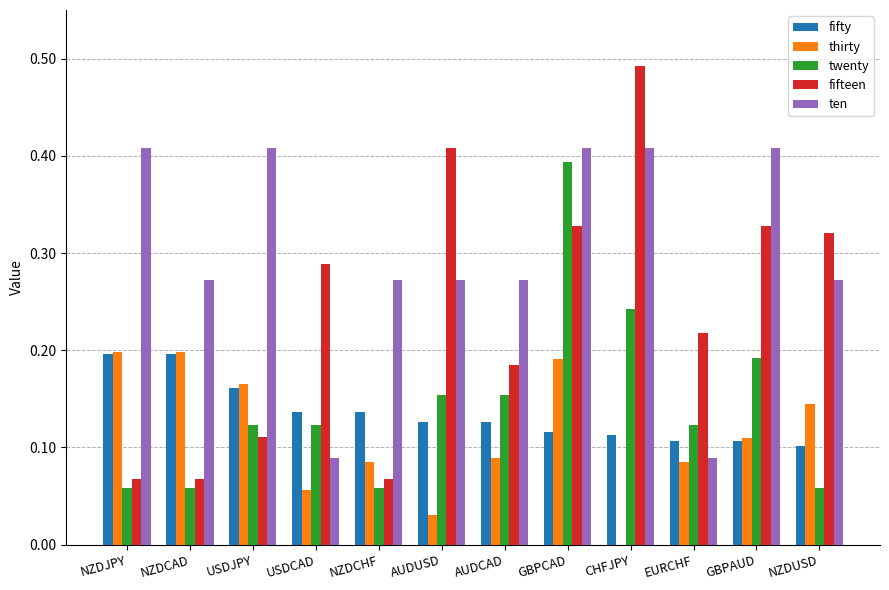

Which series has the largest total across all categories?

ten